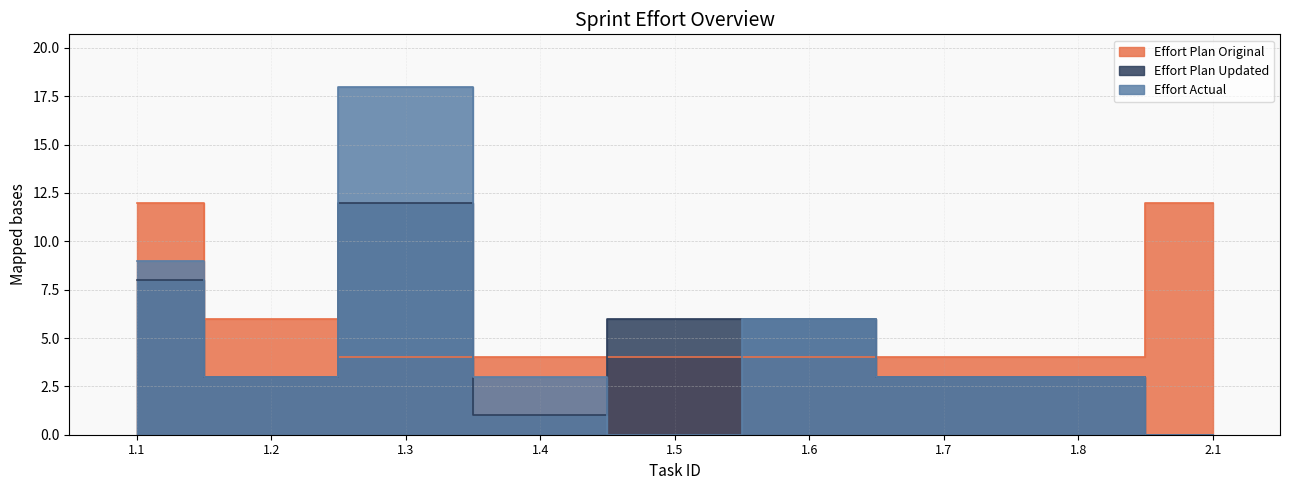

Between 1.8 and 2.1, which series saw the biggest shift?

Effort Plan Original